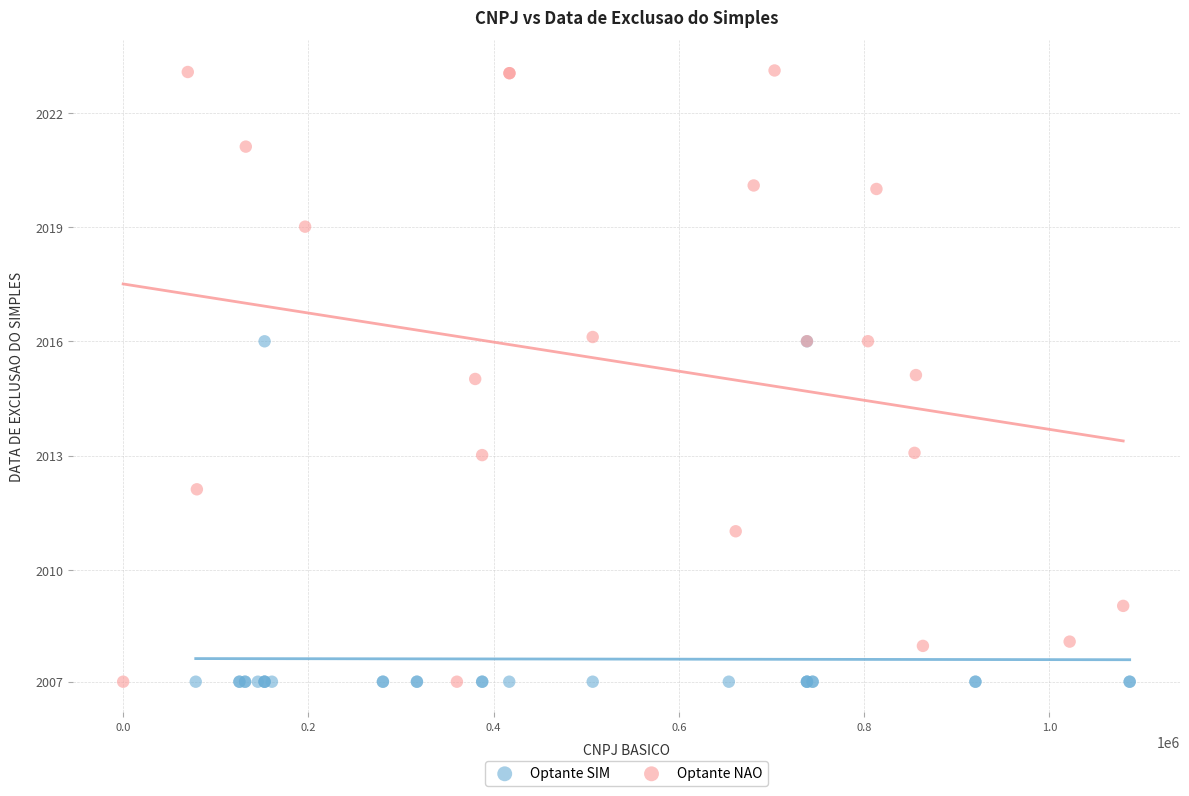

What are all the series names shown in the legend?

Optante SIM, Optante NAO